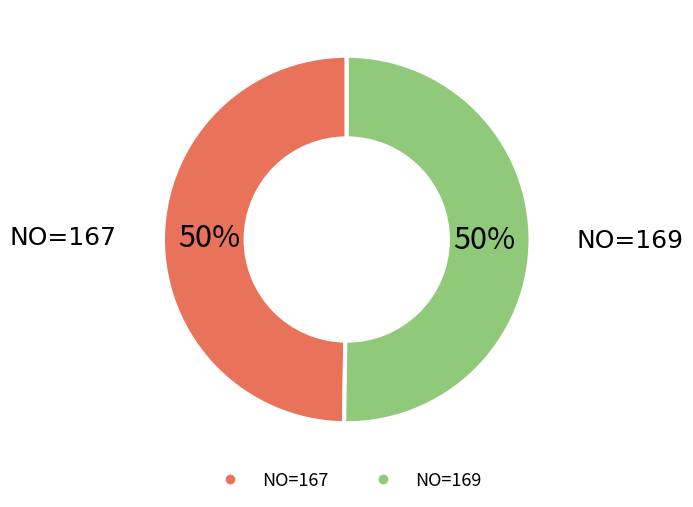

To the nearest percent, what is the average slice percentage?

50%